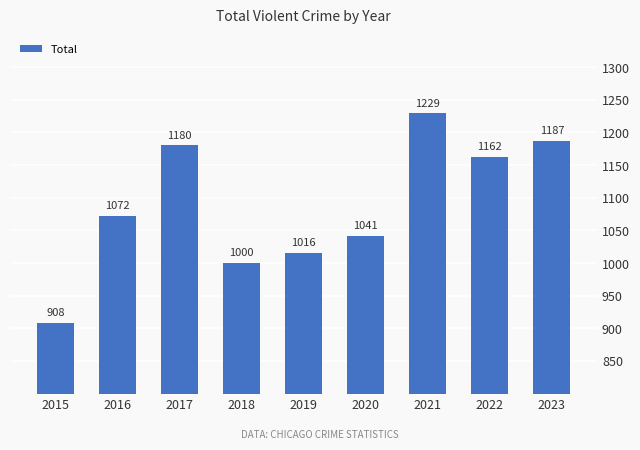

Are the bars horizontal?

No